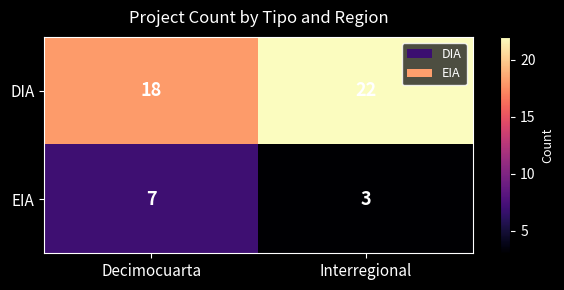

How many data points does each series have?

2